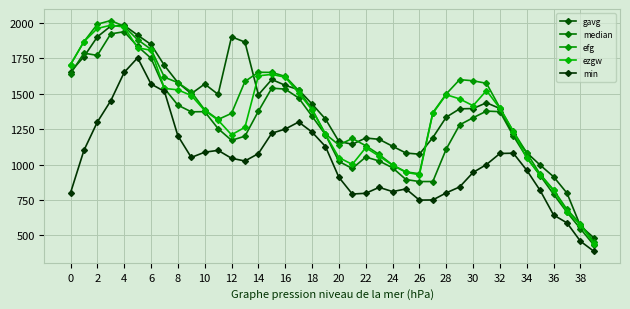

What is the average value of the ezgw series?

1332